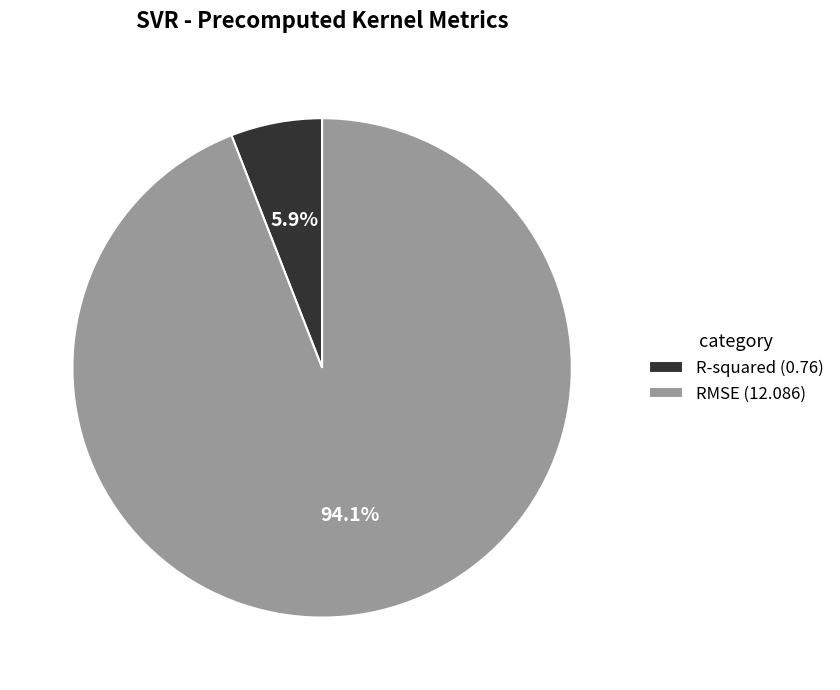

To the nearest percent, what percentage of the pie is RMSE?

94%